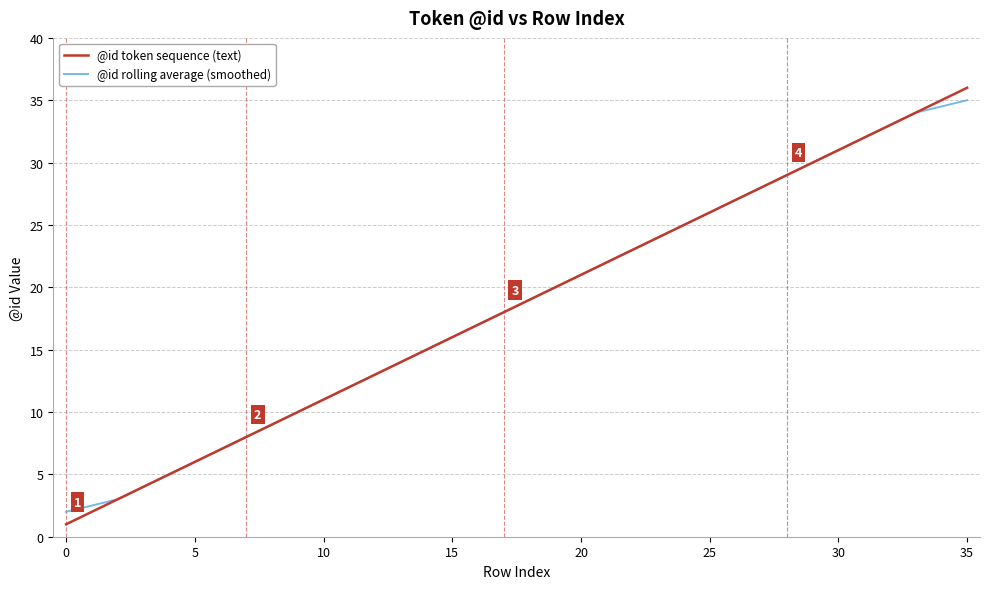

How many lines are shown in the chart?

2